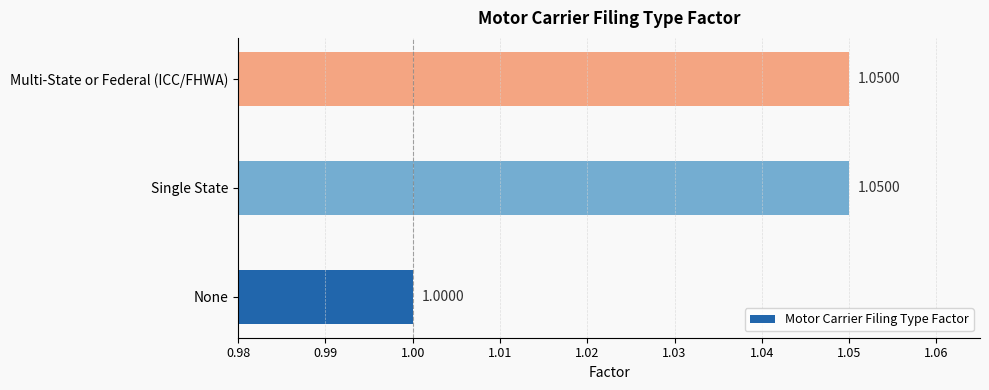

Are the bars horizontal?

Yes